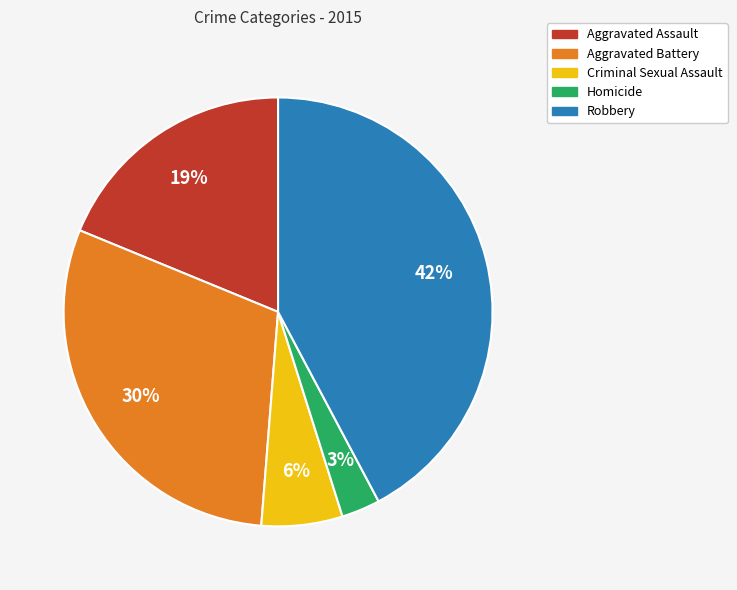

Which slice is the smallest?

Homicide